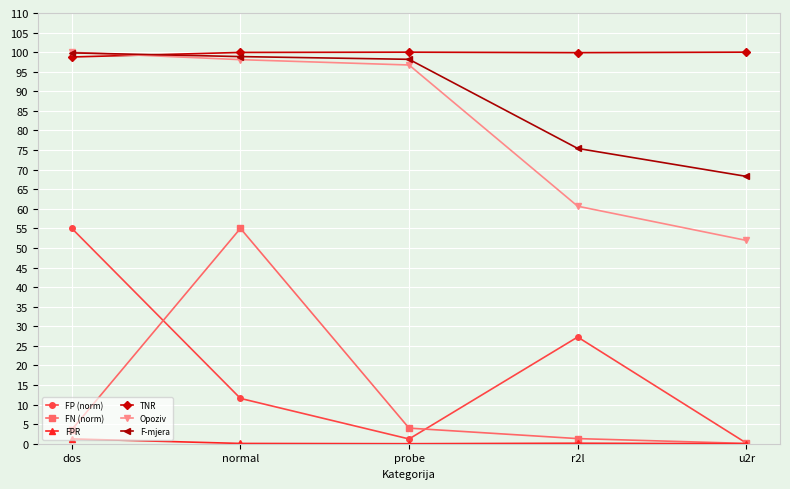

At which category does FN (norm) reach its first local peak?

normal